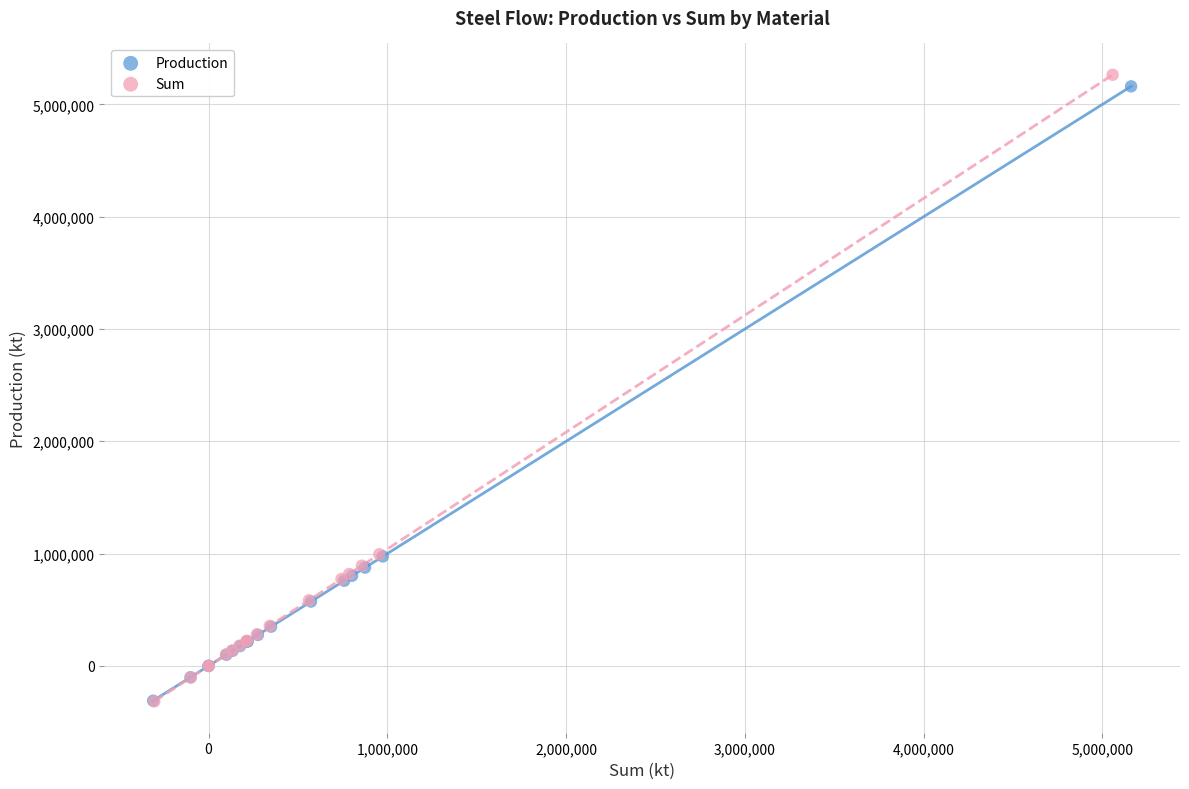

Which series reaches the maximum Y coordinate?

Sum